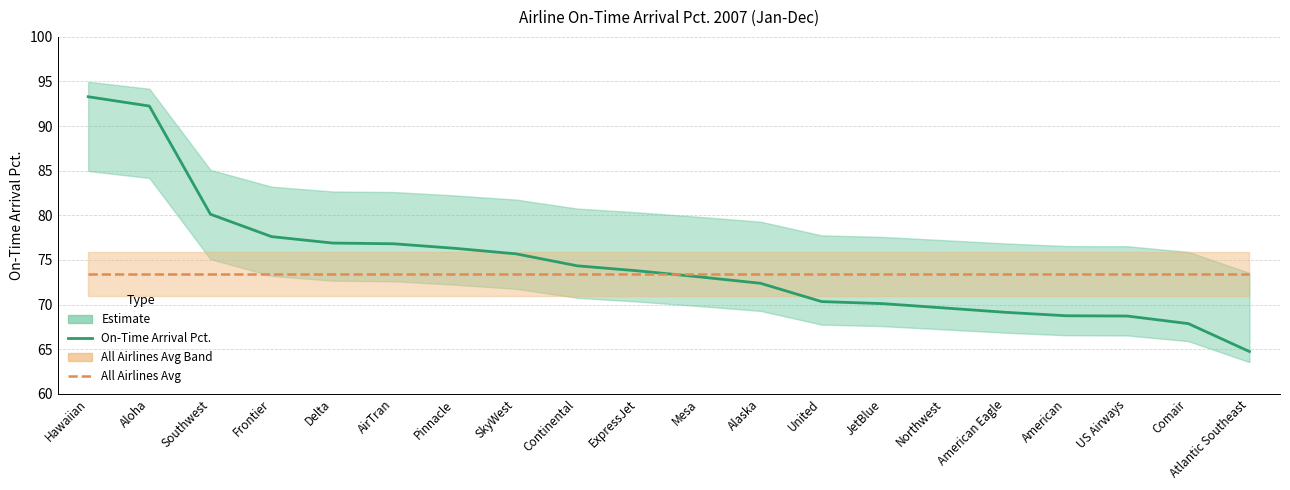

What is the smallest value displayed?

64.7